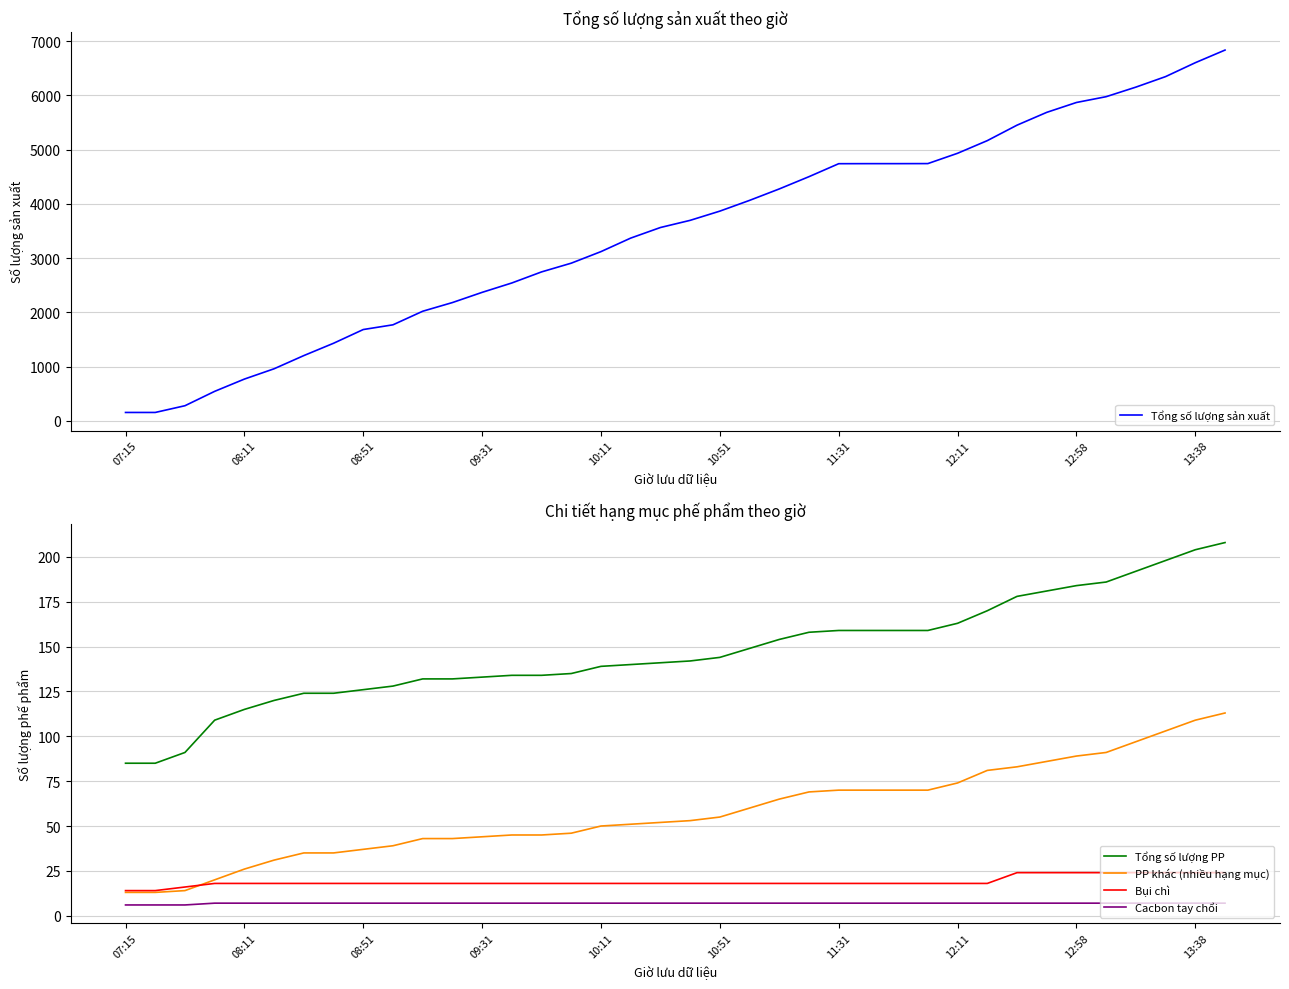

Which series has the largest range (max minus min)?

Tổng số lượng sản xuất